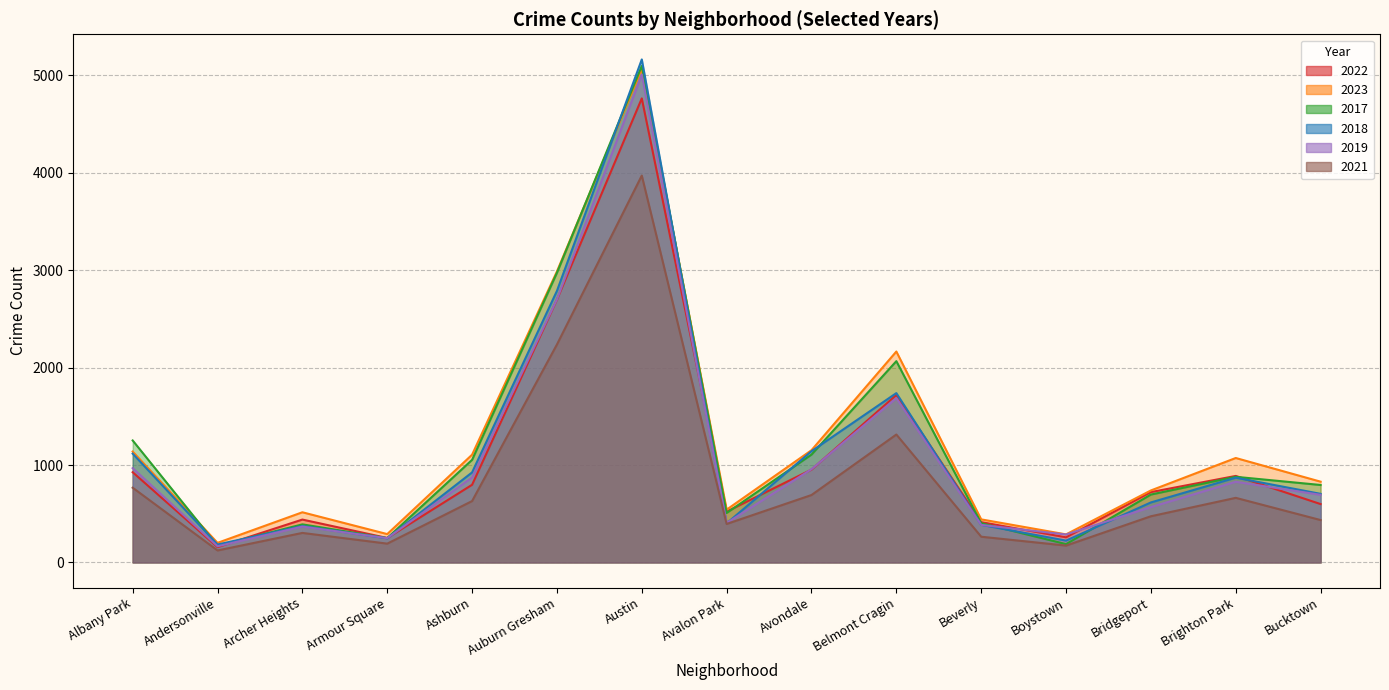

Which series has the largest range (max minus min)?

2018